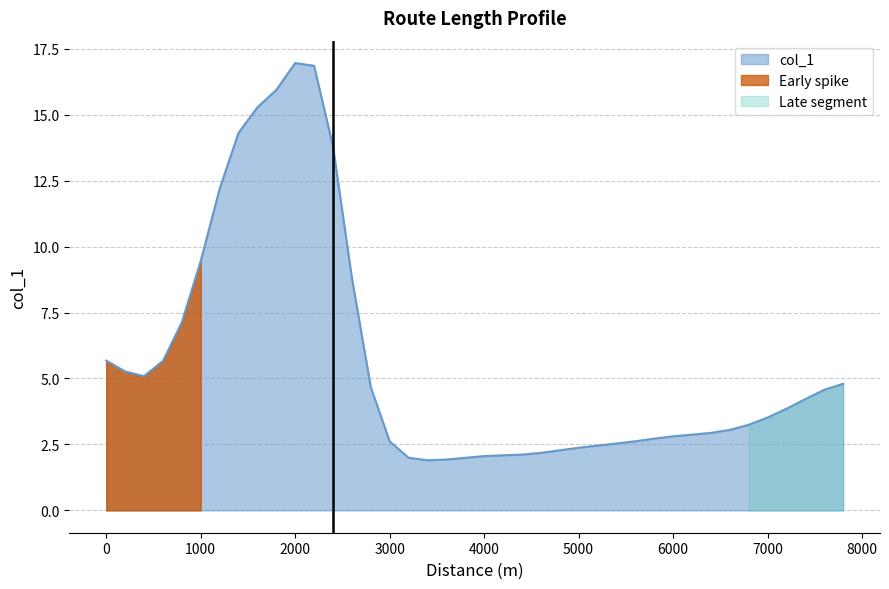

What is the minimum value for col_1?

1.9